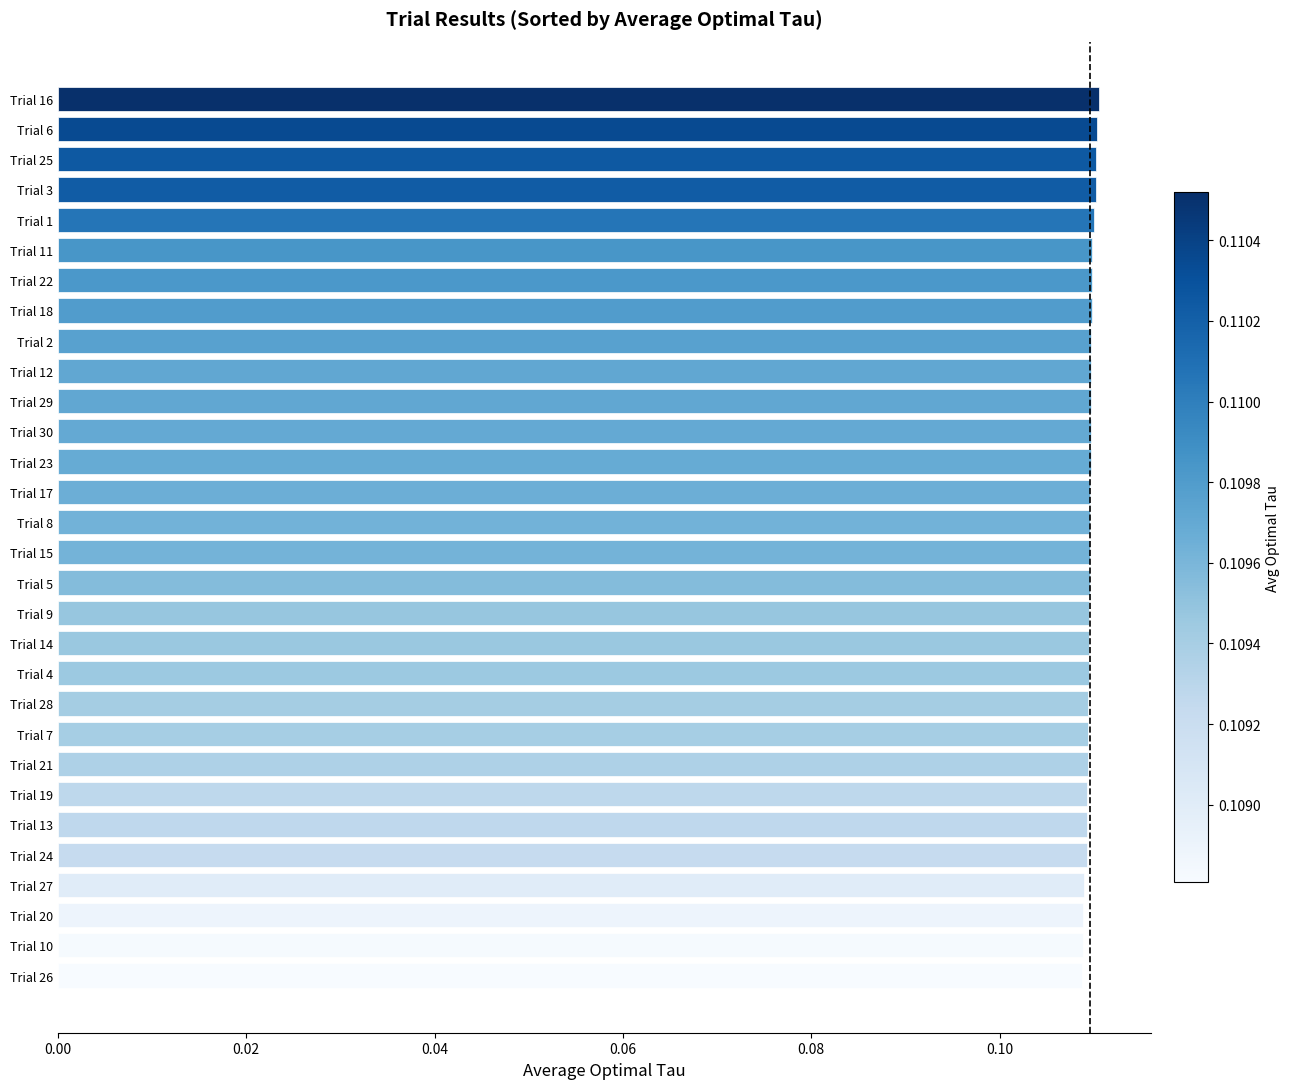

The chart shows a value of 0.2 at Trial 30. True or false?

False